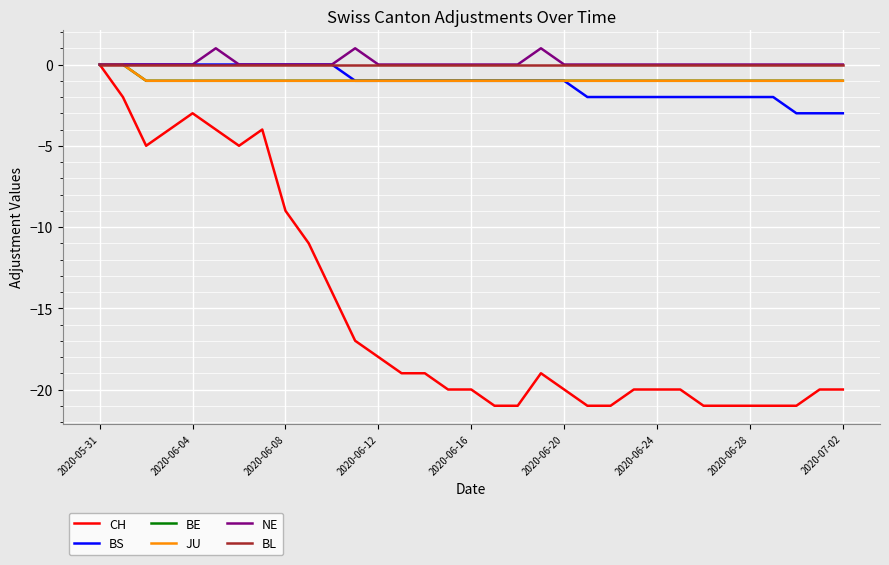

Does the chart have visible grid lines?

Yes